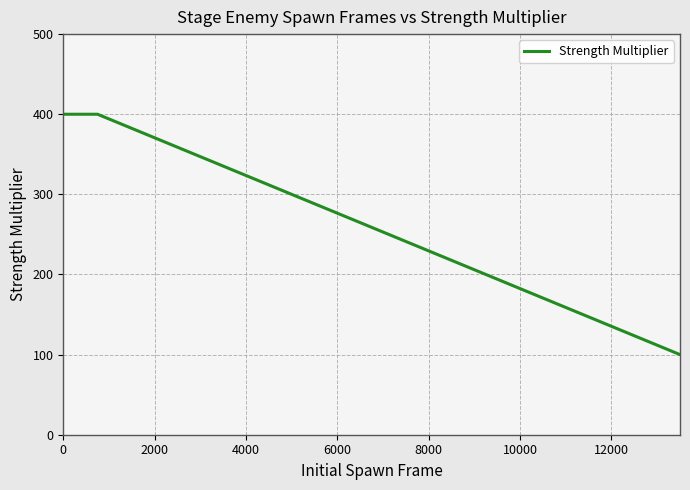

Reading right to left, extract all data points from this chart.

100	400	400	400	400	400	400	400	400	400	400	400	400